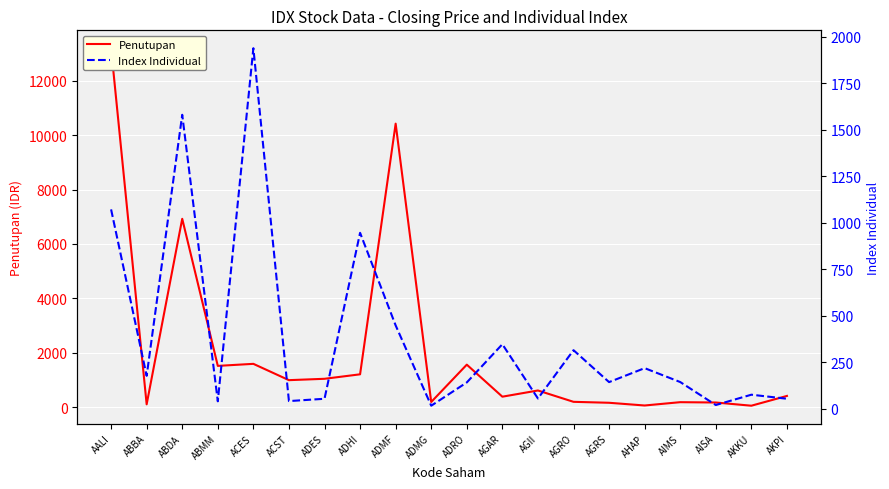

What is the approximate value of Penutupan at ABBA?

101.0